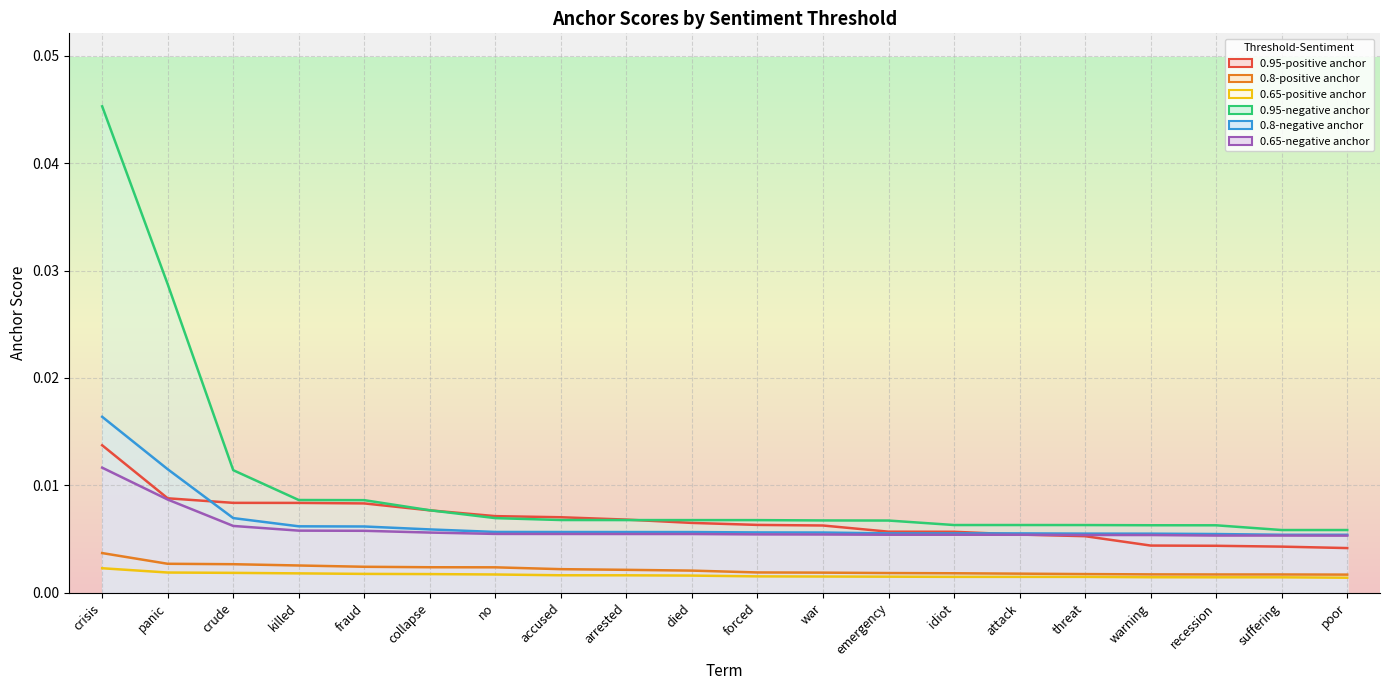

True or false: 0.95-negative anchor and 0.8-negative anchor intersect in this chart.

False